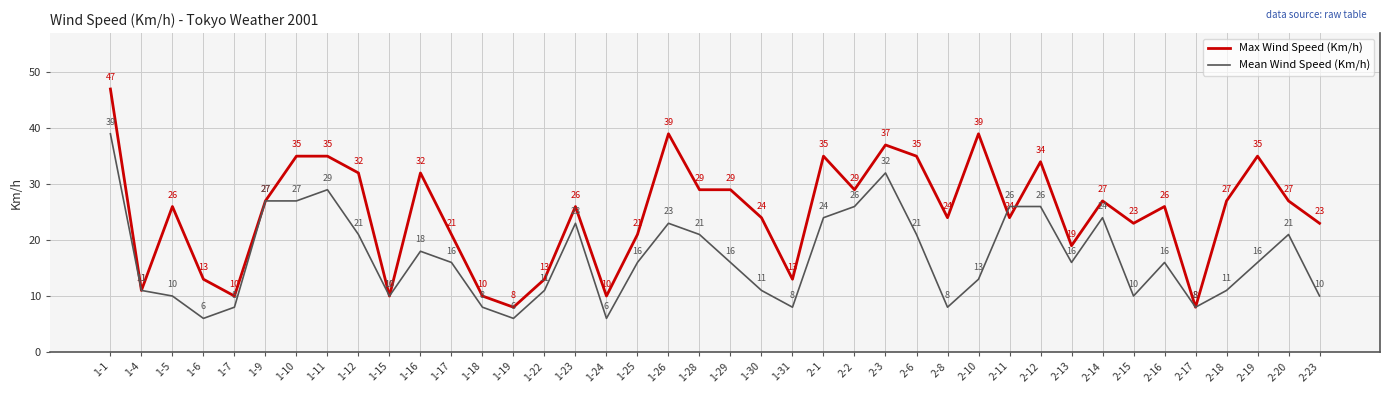

What position from the right is 1-31?

18